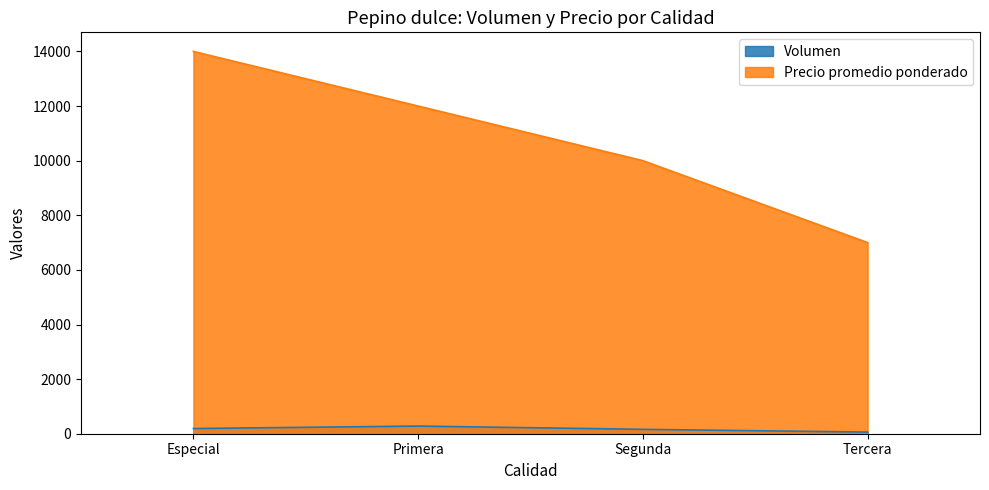

What are all the series names shown in the legend?

Volumen, Precio promedio ponderado